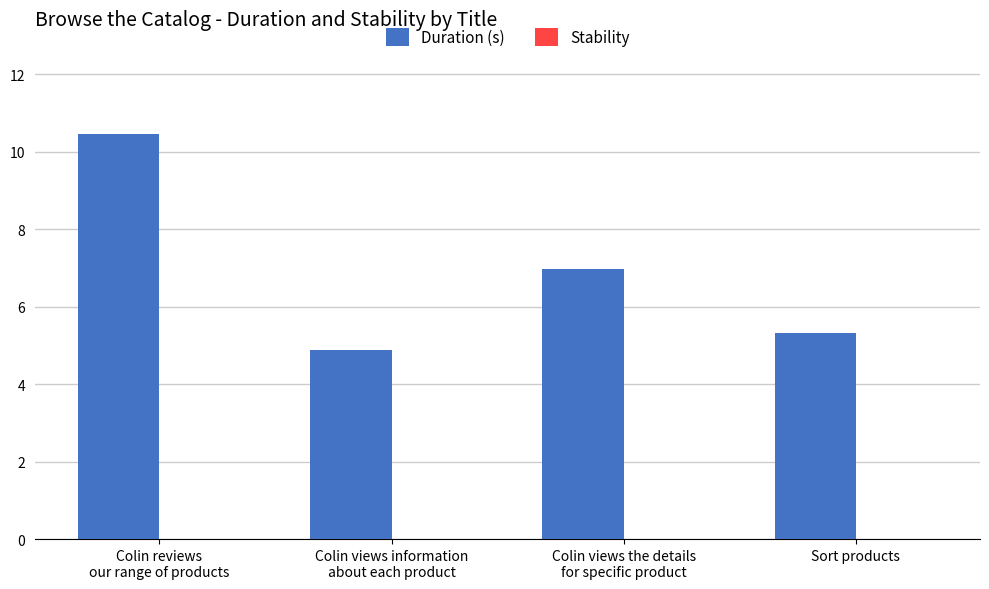

Count the number of data series in this chart.

1